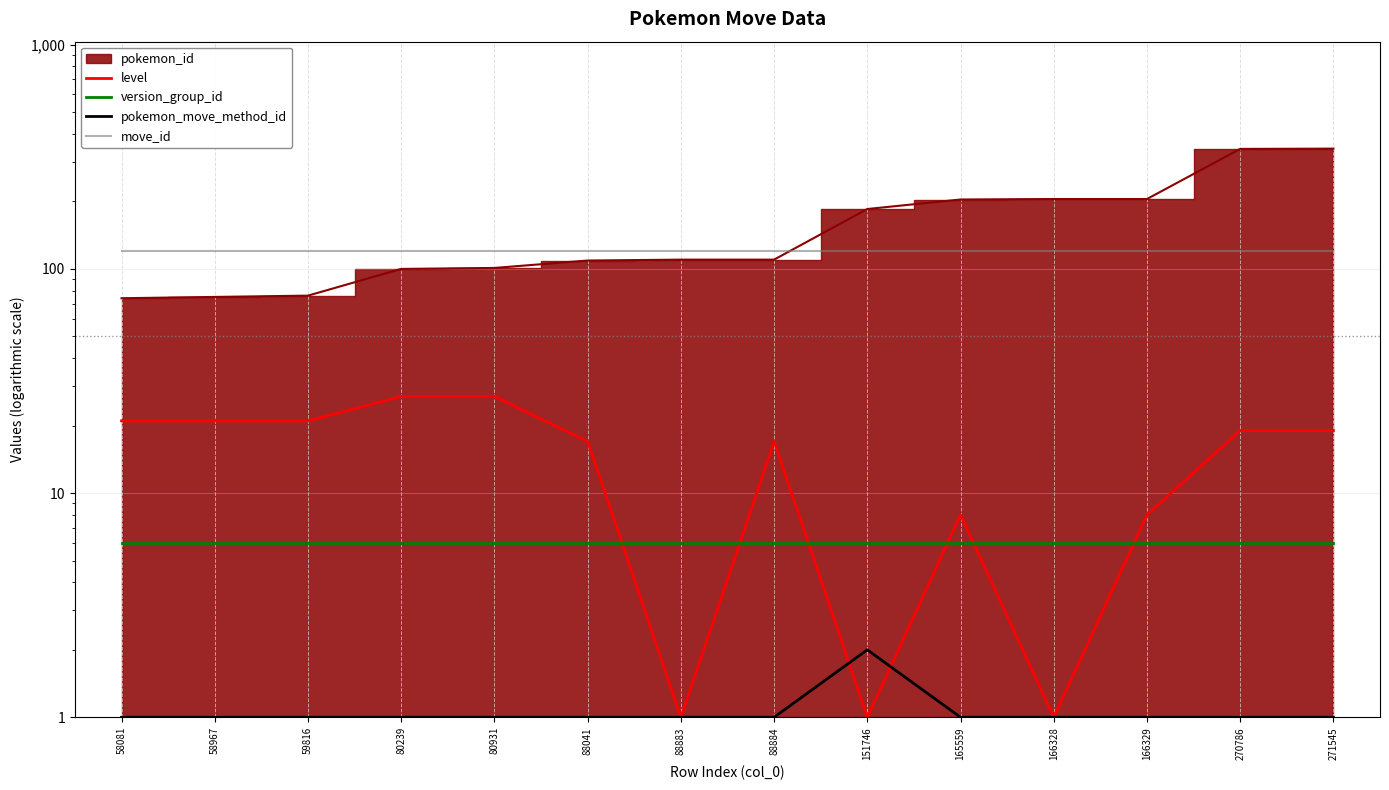

Which category has the highest value in the version_group_id series?

58081